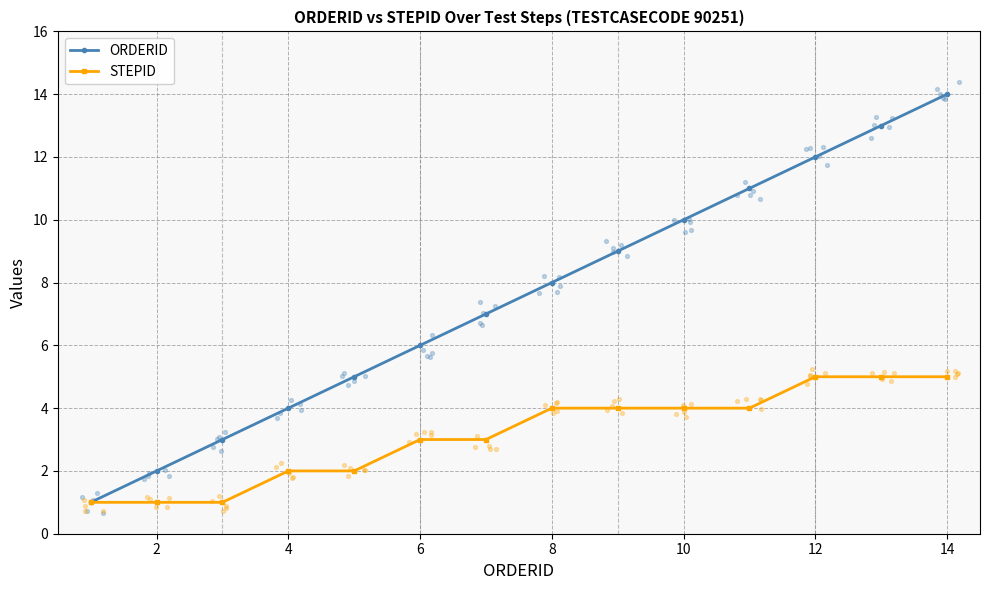

At how many categories does at least one series exceed 5?

9